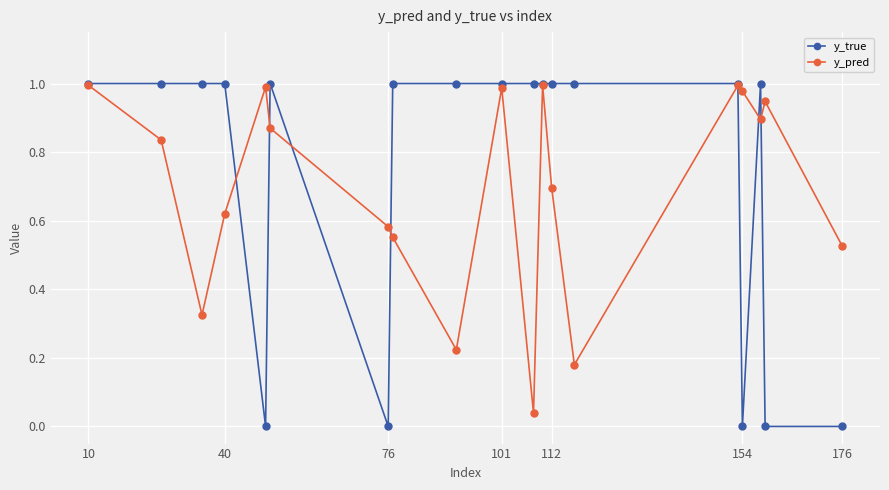

Does the chart display data point markers on the line(s)?

Yes